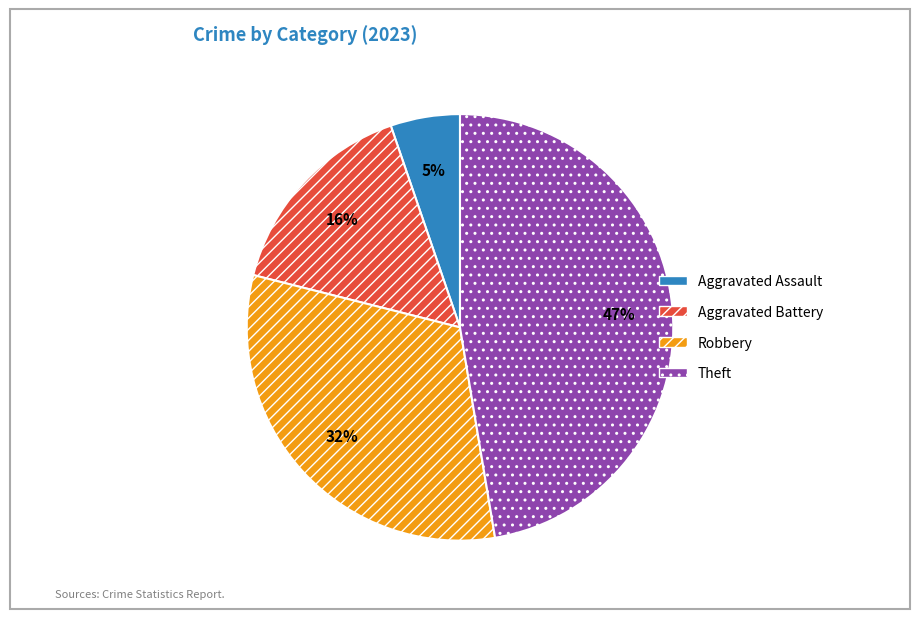

What is the ratio of the value at Robbery to the value at Aggravated Battery?

2.0